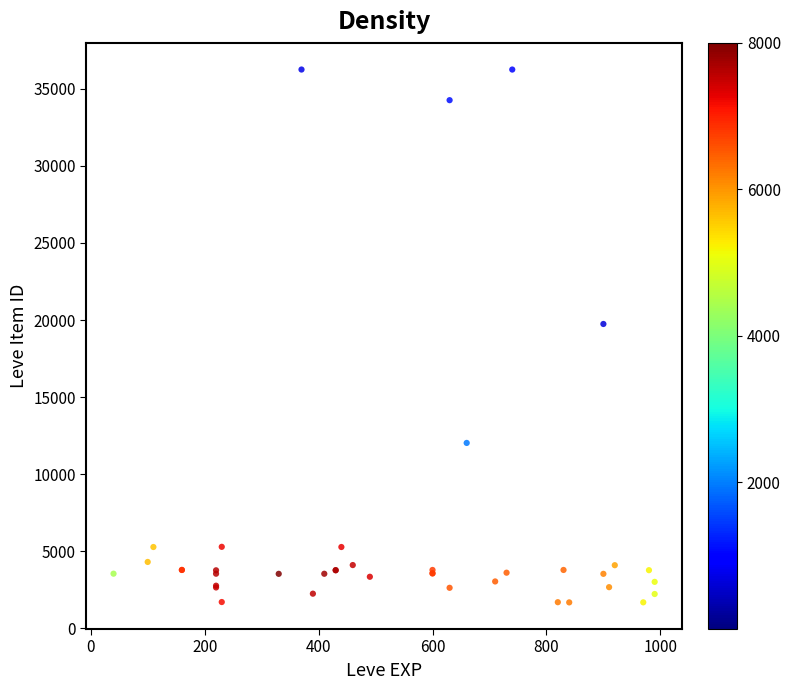

What Y value in the scatter plot is closest to 18967?

19744